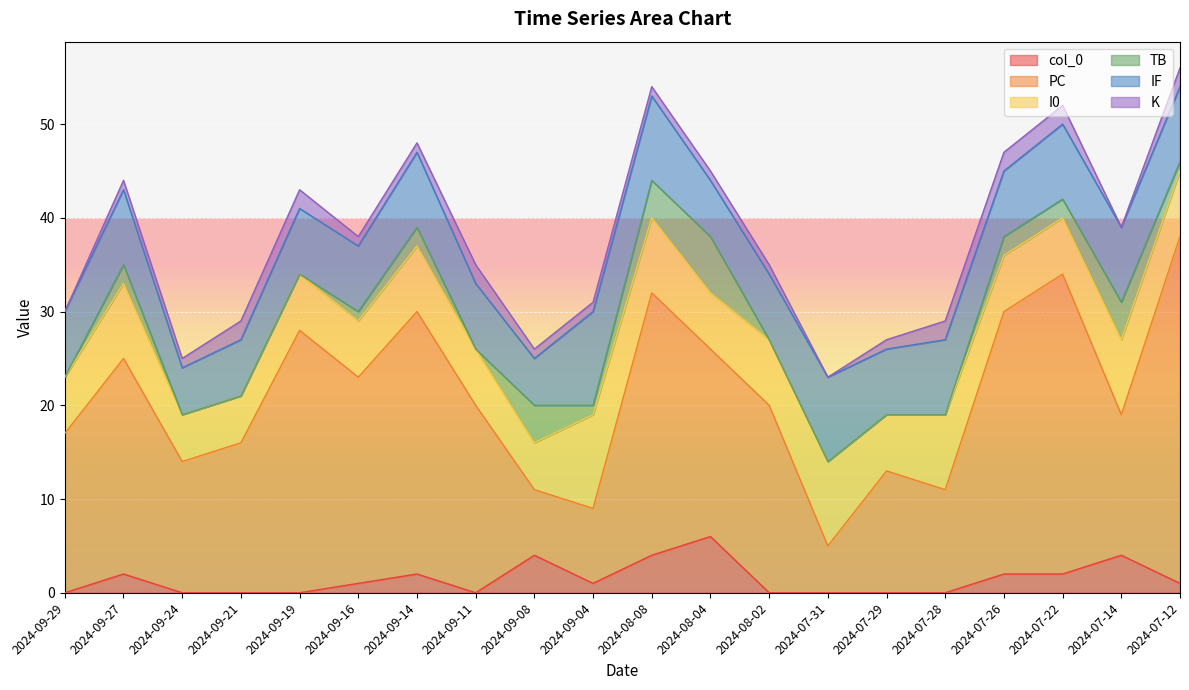

What is the value of the TB point at the 20th from the left?

1